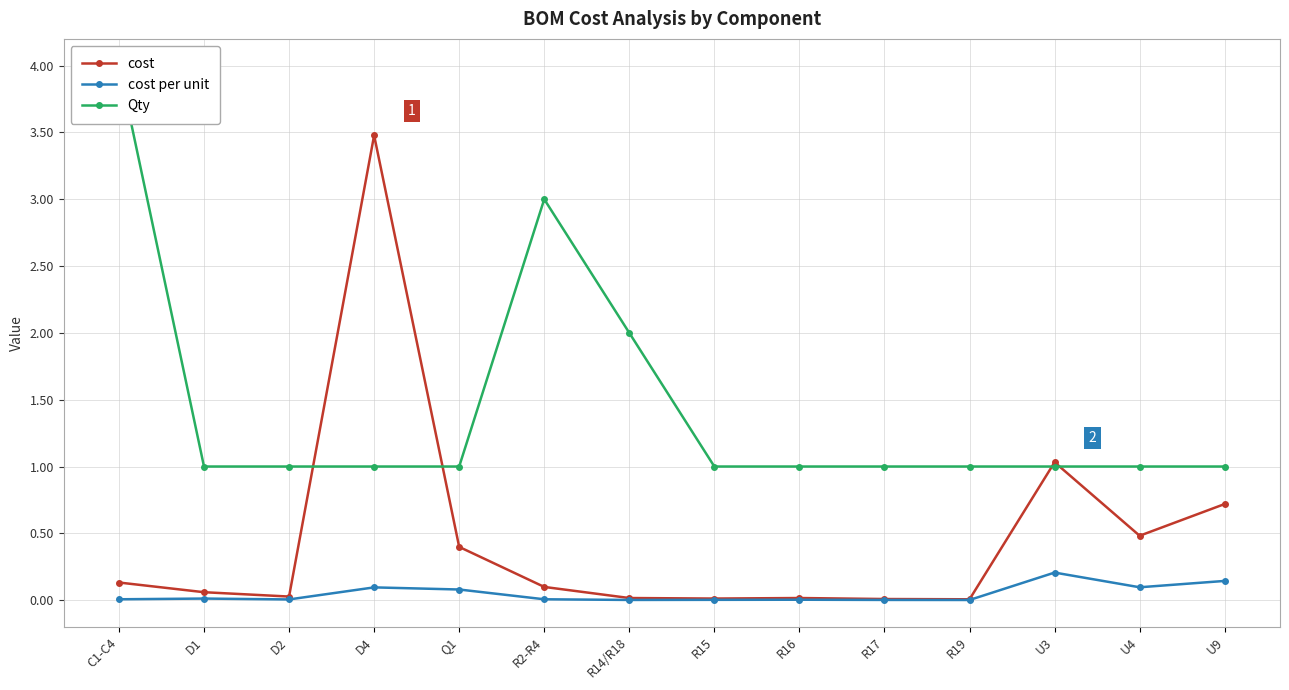

List the series in order of their overall mean, highest first.

Qty, cost, cost per unit